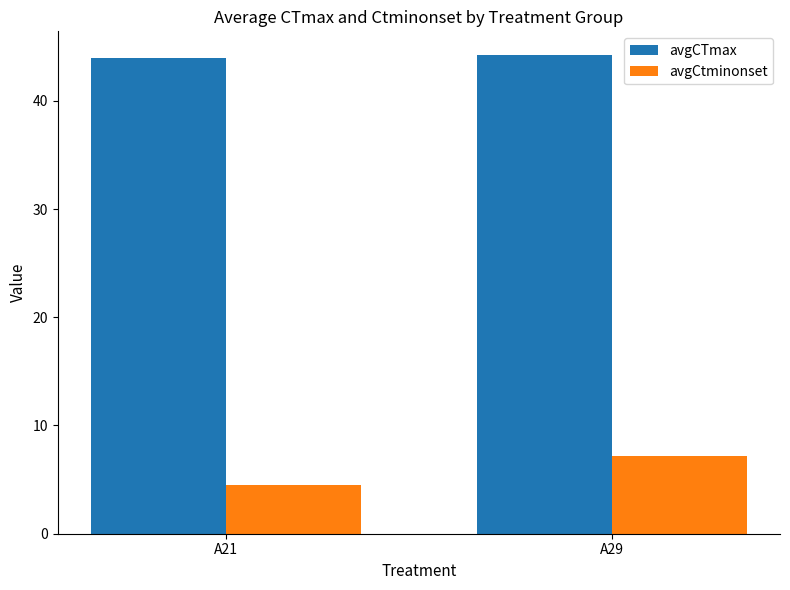

List the series in order of their peak value, lowest first.

avgCtminonset, avgCTmax